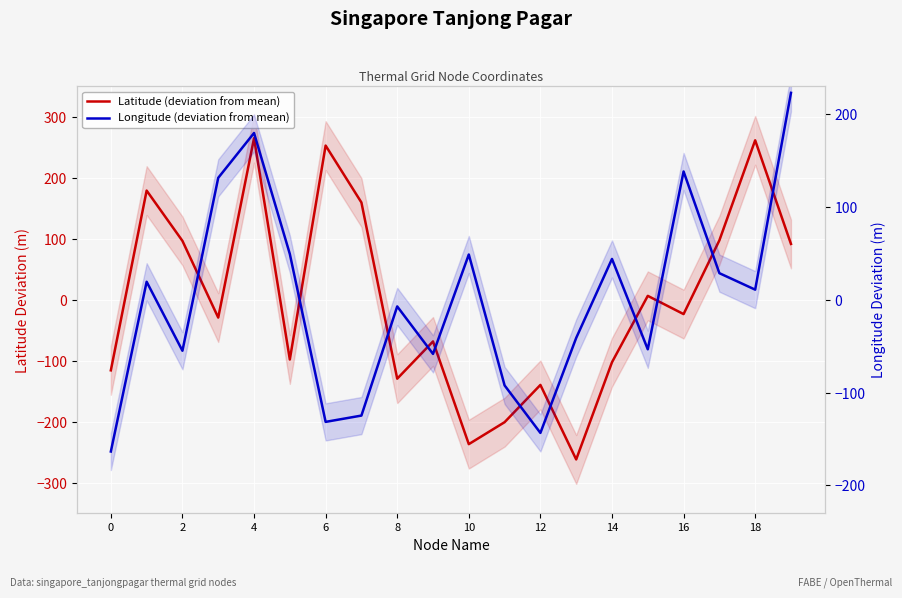

How many intersections are there between Longitude (deviation from mean) and Latitude (deviation from mean)?

11